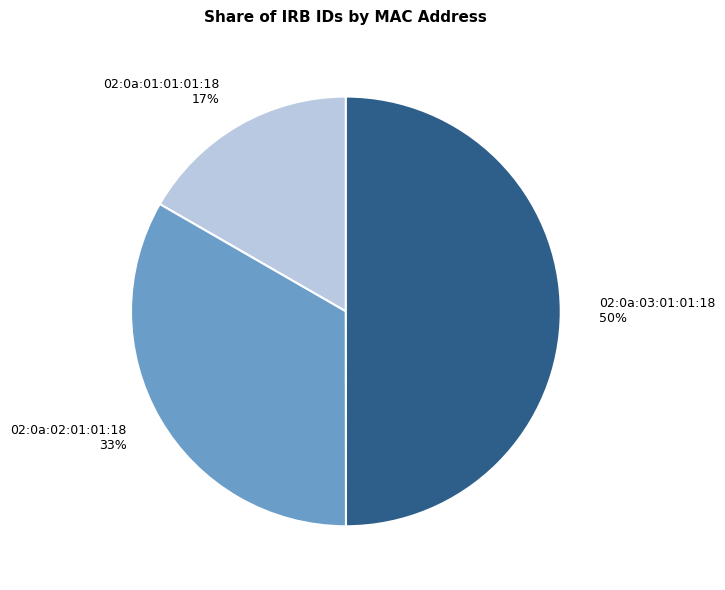

True or false: 02:0a:01:01:01:18 accounts for 4% of the total.

False